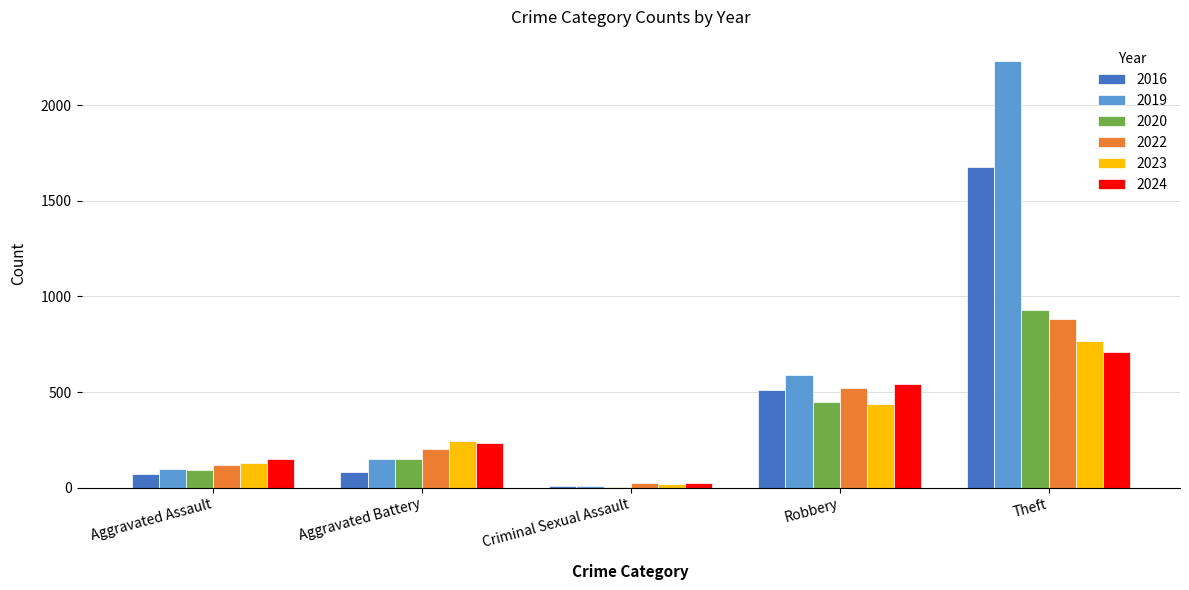

Read the 2023 value at Aggravated Battery.

244